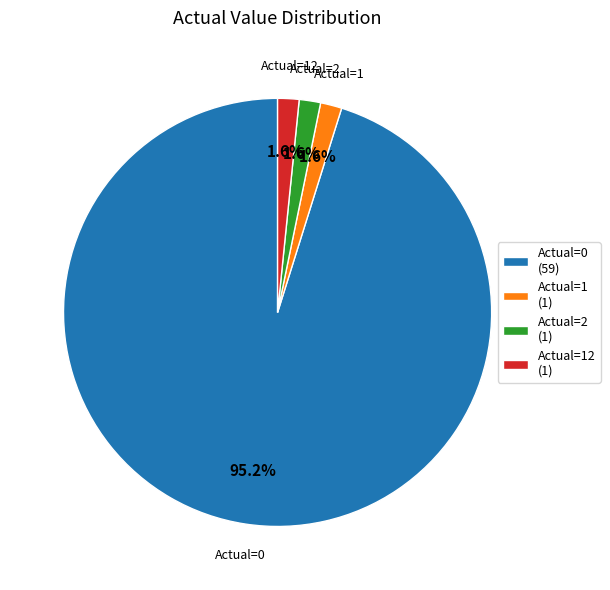

What portion of the pie excludes Actual=12 (1)?

98.4%